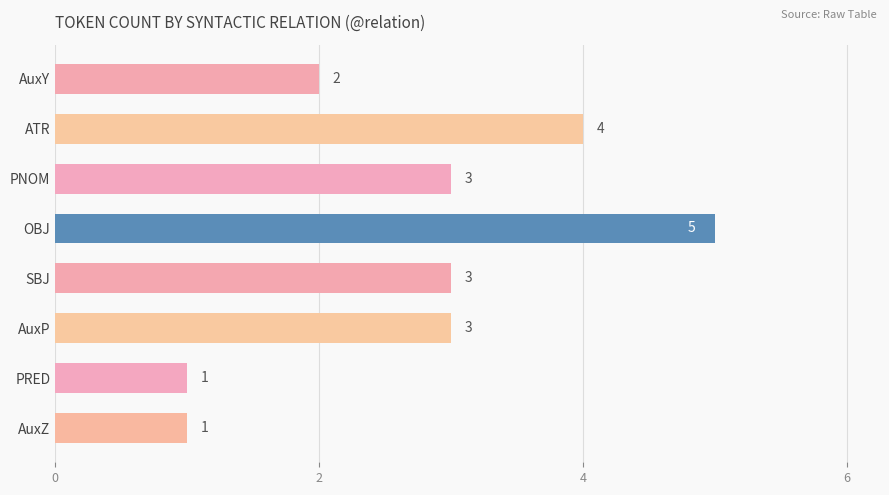

Which label corresponds to the largest value in the chart?

OBJ